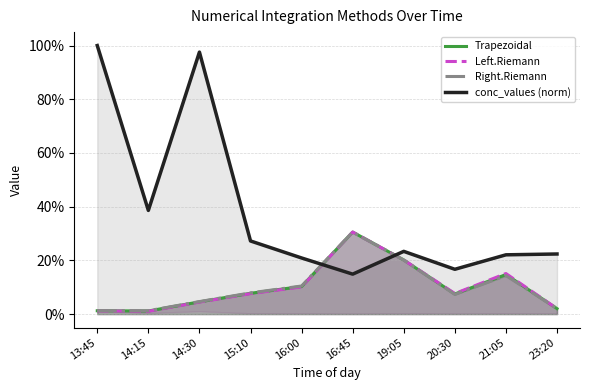

What position from the right is 14:15?

9